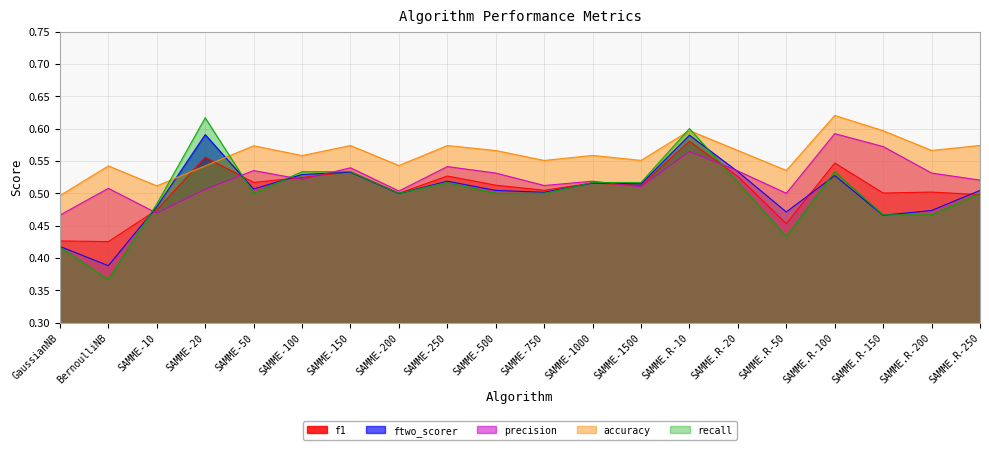

Which category has the highest value across all series?

SAMME.R-100